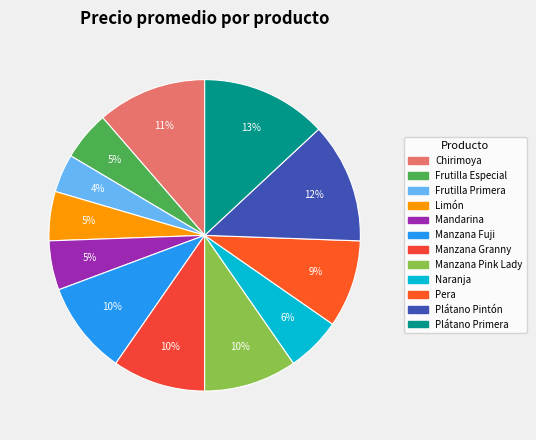

Does Chirimoya account for over 50% of the chart?

No